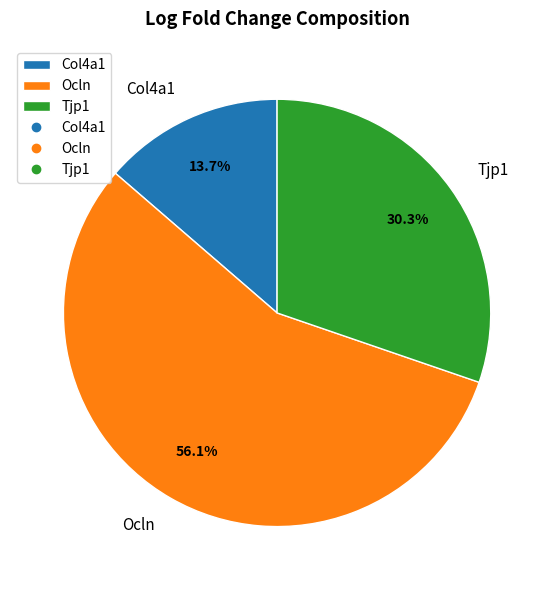

How many segments does this pie chart have?

3